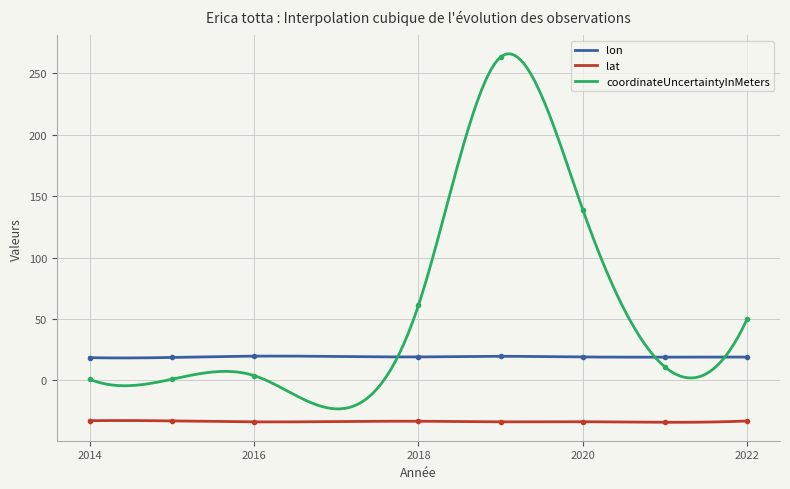

Reading right to left, what are all the values shown in this chart?

lon: 2022=19.1	2021=19.0	2020=19.1	2019=19.7	2018=19.2	2016=19.8	2015=18.7	2014=18.6
lat: 2022=-32.9	2021=-34.0	2020=-33.5	2019=-33.6	2018=-33.1	2016=-33.7	2015=-32.9	2014=-32.7
coordinateUncertaintyInMeters: 2022=50.0	2021=11.0	2020=139.0	2019=263.0	2018=61.0	2016=4.0	2015=1.0	2014=1.0